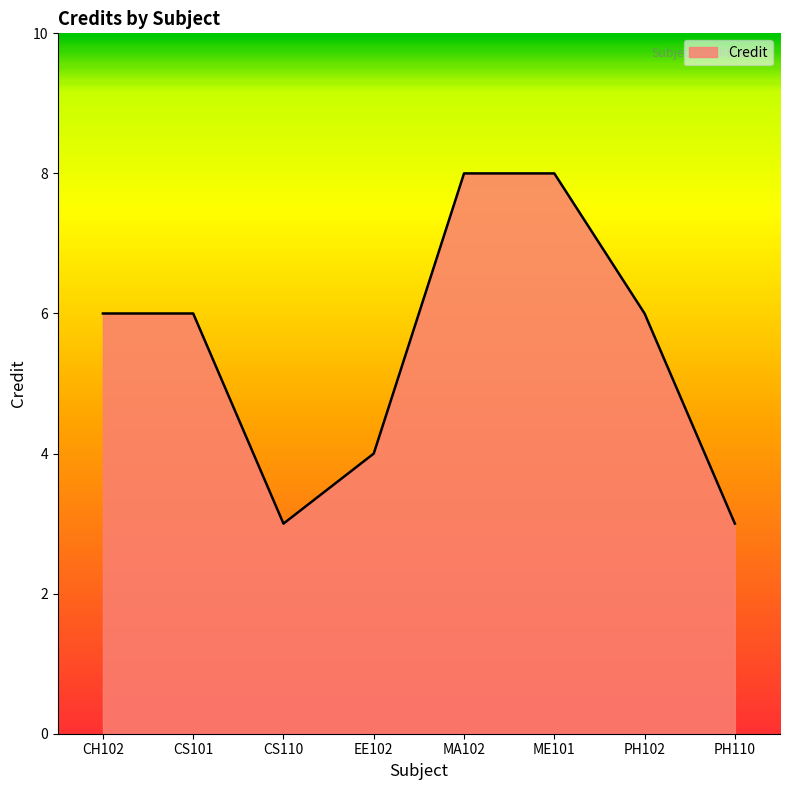

The value at CS101 is 8. True or false?

False